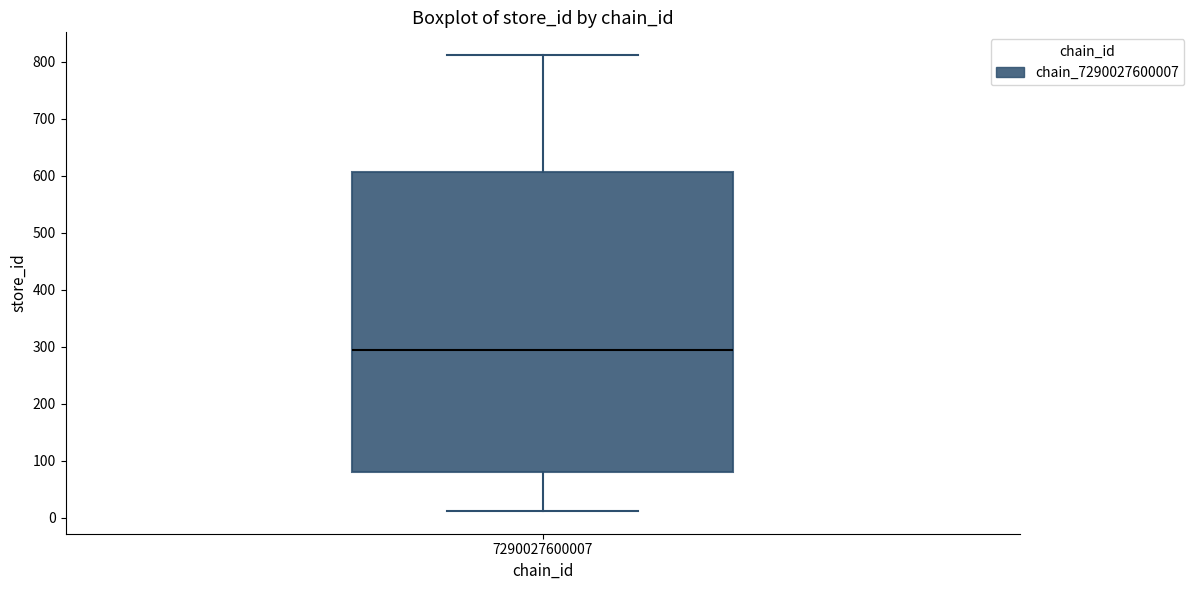

Read this box plot against the y-axis: the position of the median line, the range covered by the box, and the ends of both whiskers. The values are not printed on the chart, so give them approximately, as read against the axis.

median 300, box 80 to 610, whiskers 10 to 810